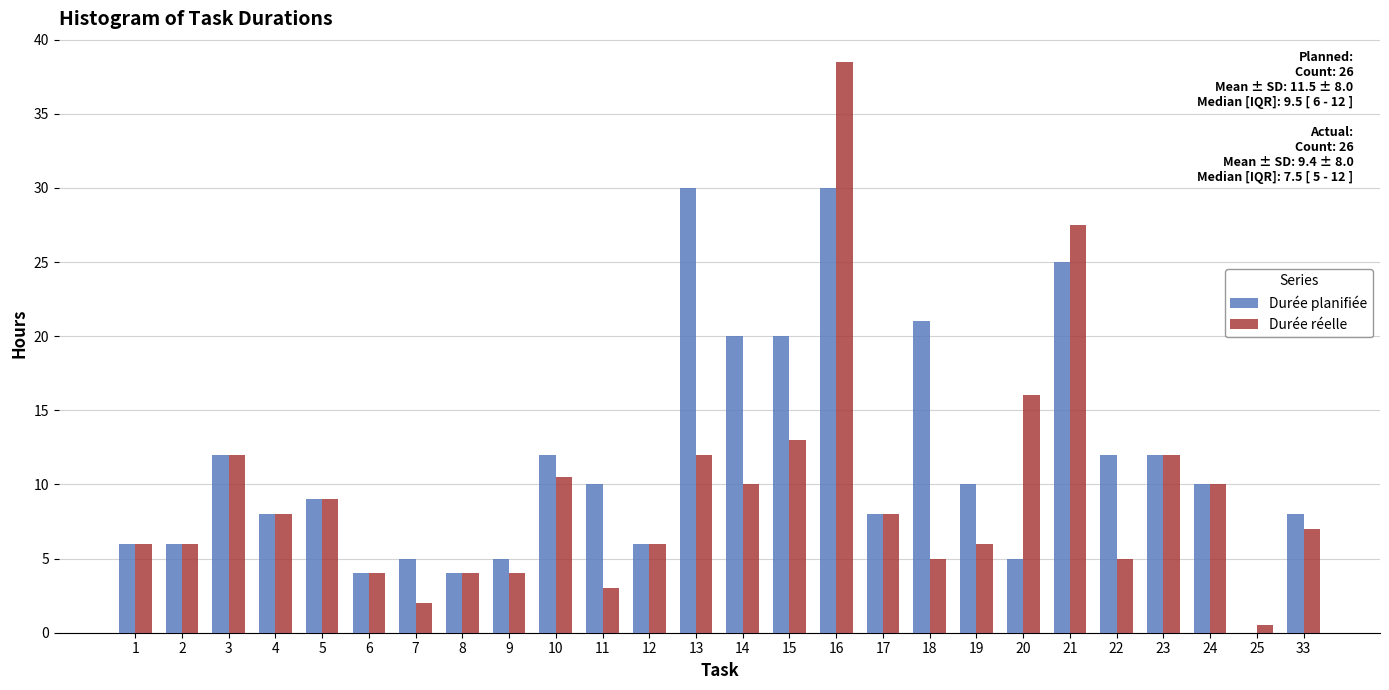

Between 4 and 21, which series saw the biggest shift?

Durée réelle